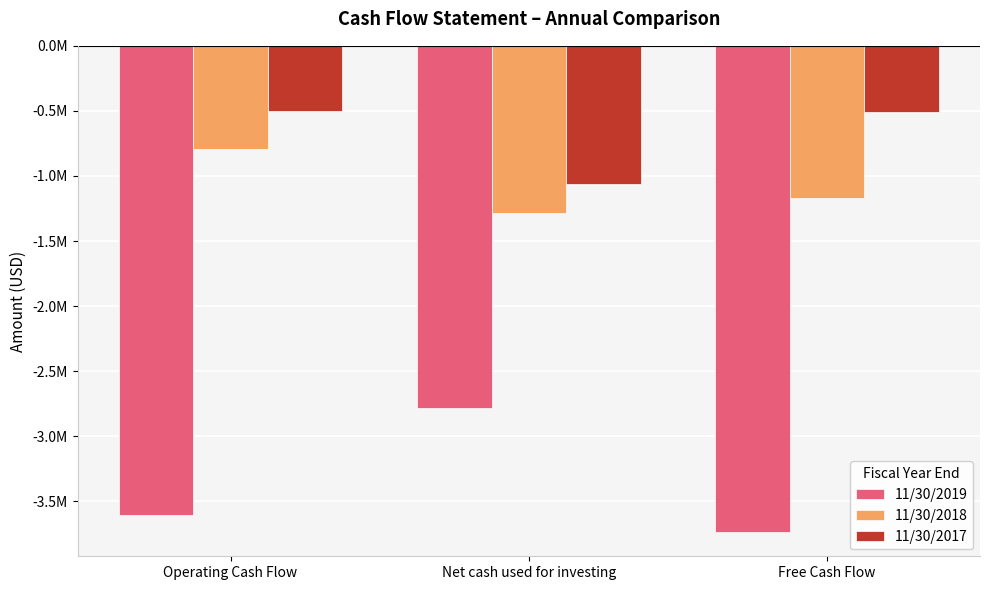

What are all the series names shown in the legend?

11/30/2019, 11/30/2018, 11/30/2017